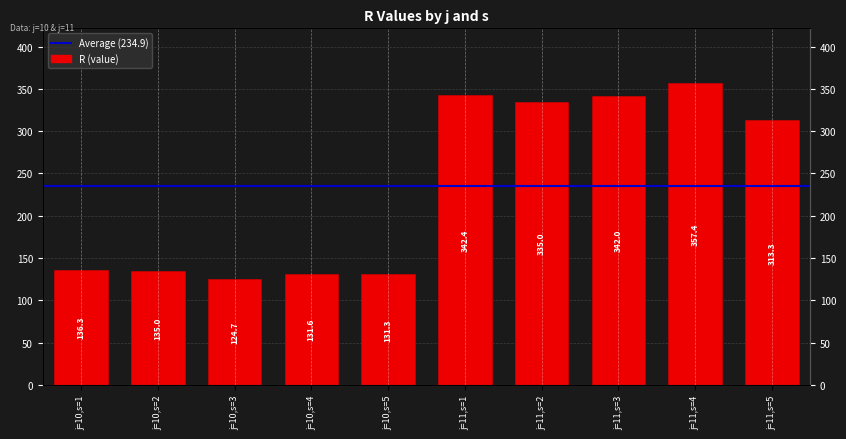

List the labels in order of value, largest first.

j=11,s=4, j=11,s=1, j=11,s=3, j=11,s=2, j=11,s=5, j=10,s=1, j=10,s=2, j=10,s=4, j=10,s=5, j=10,s=3